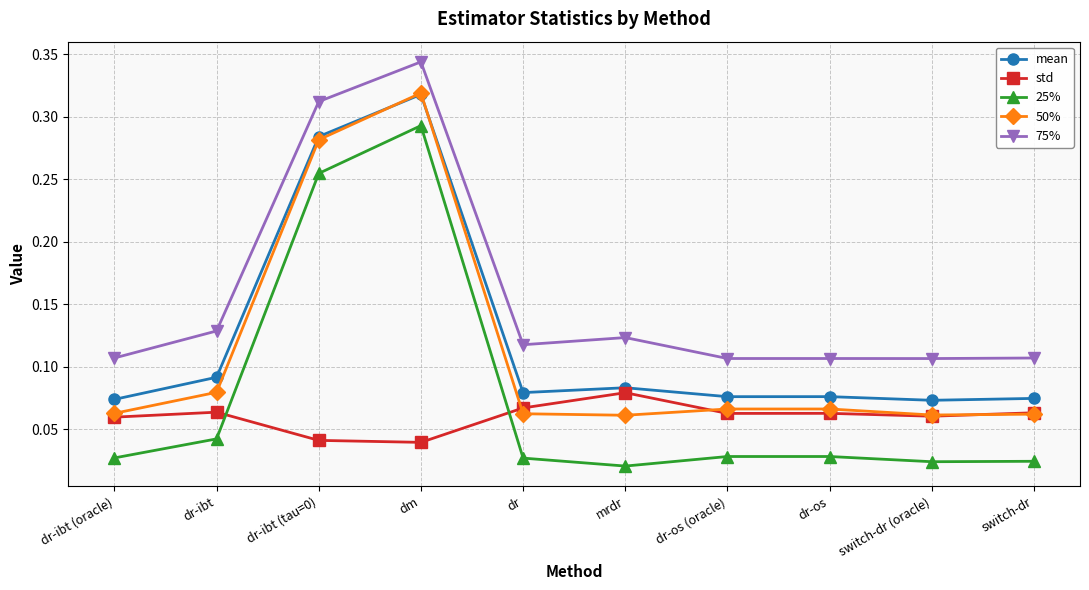

The value of 50% at switch-dr (oracle) is 0.0. True or false?

False